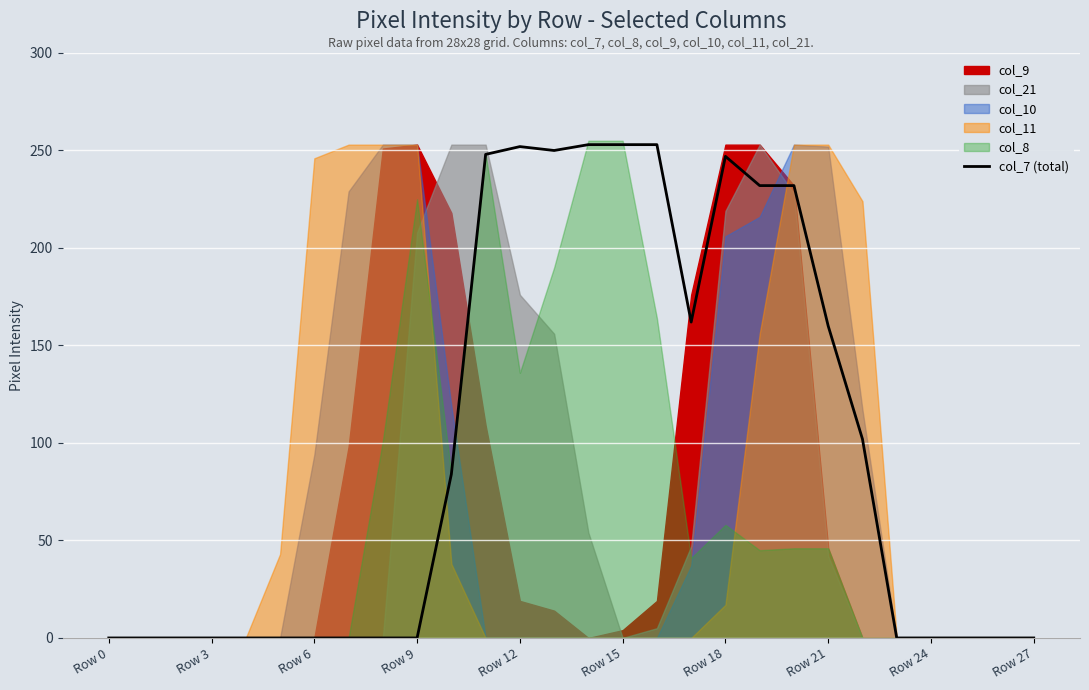

Is it true that col_7 (total) equals 210 at Row 21?

False